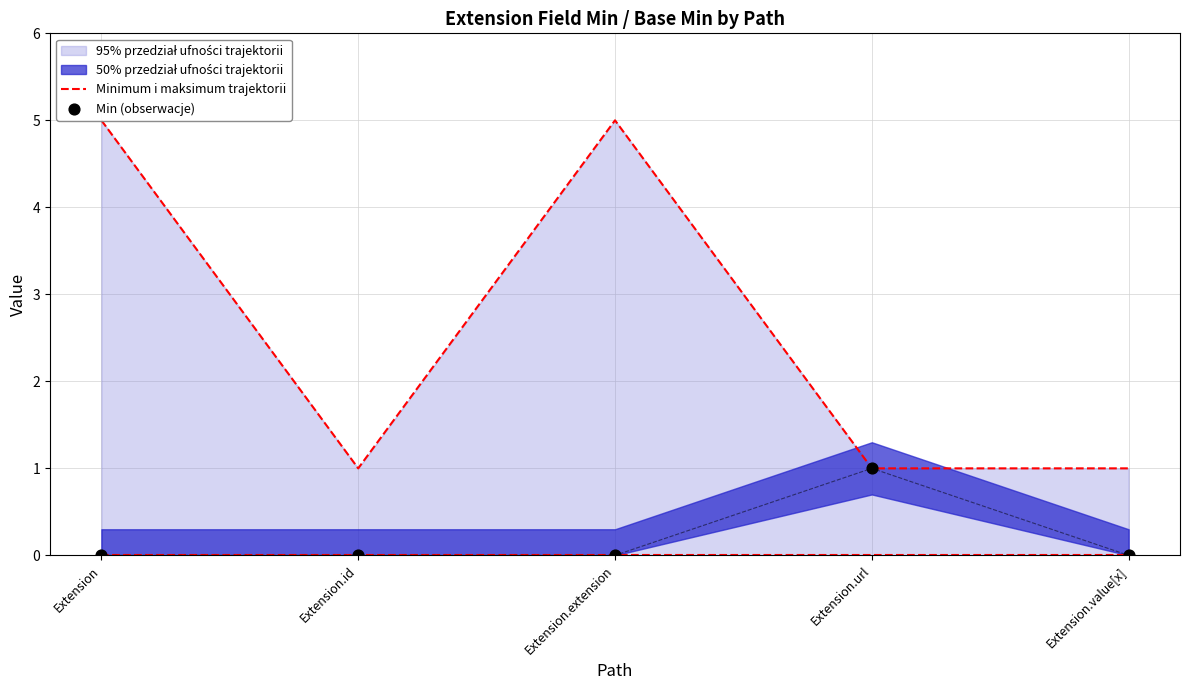

Which series has the largest Y range (max minus min)?

Minimum i maksimum trajektorii